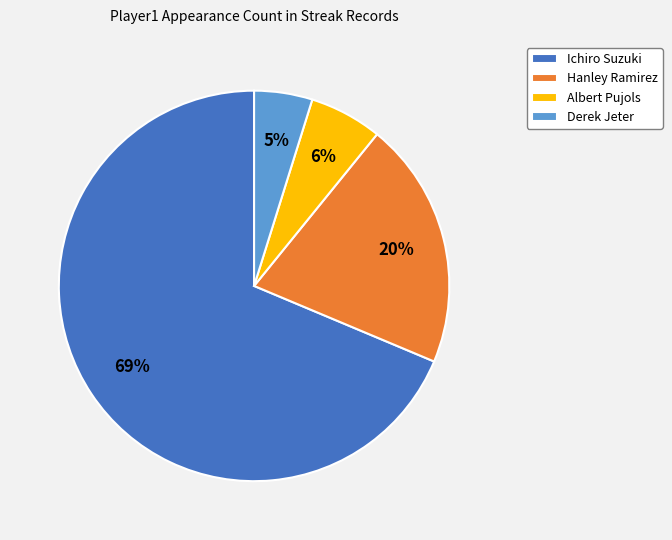

Do Derek Jeter and Hanley Ramirez together represent more than half of the pie?

No